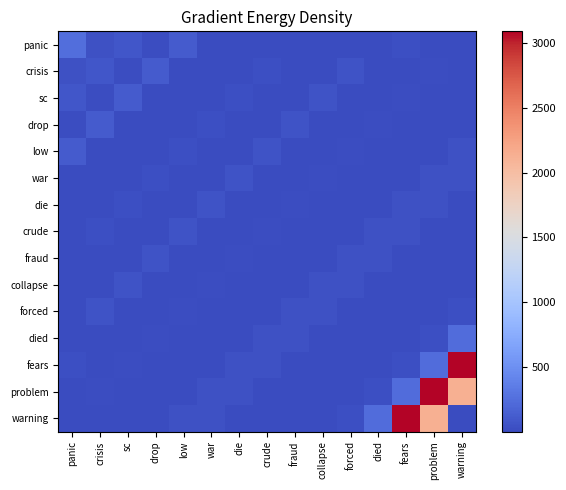

At which category is the sum across all series the highest?

problem